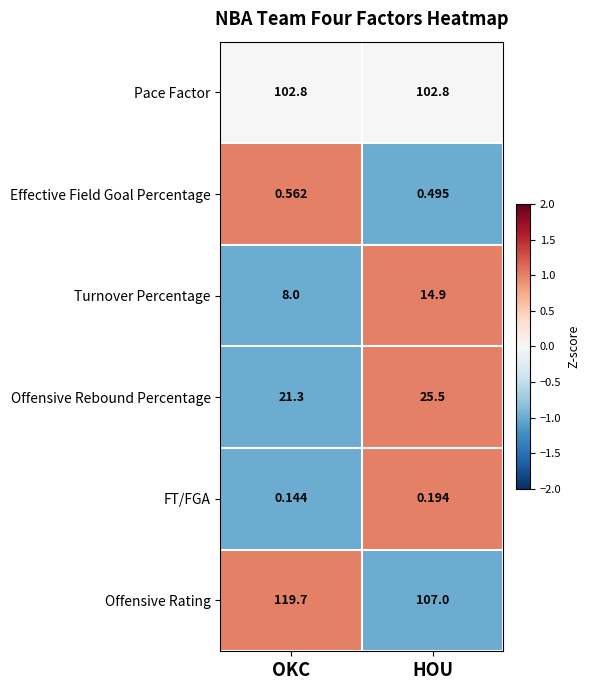

Which category has the highest value across all series?

OKC